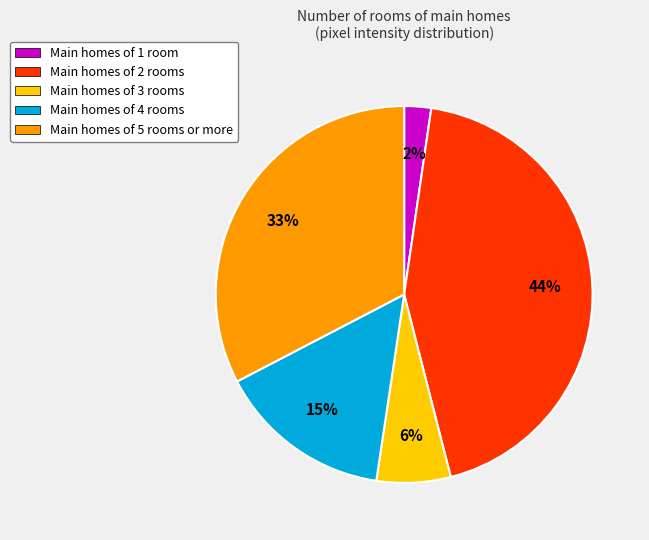

Which slice is the smallest?

Main homes of 1 room